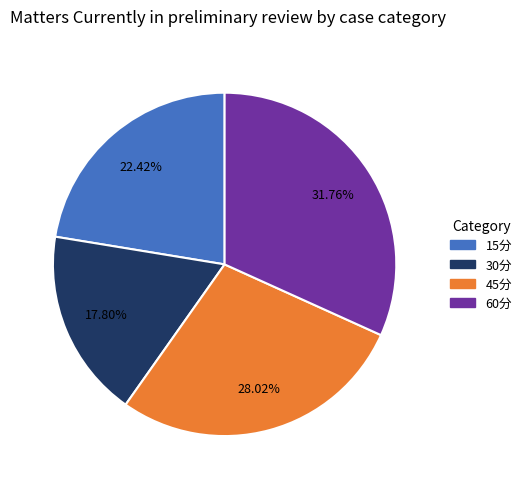

Is it true that 30分 is 18% of the pie?

True